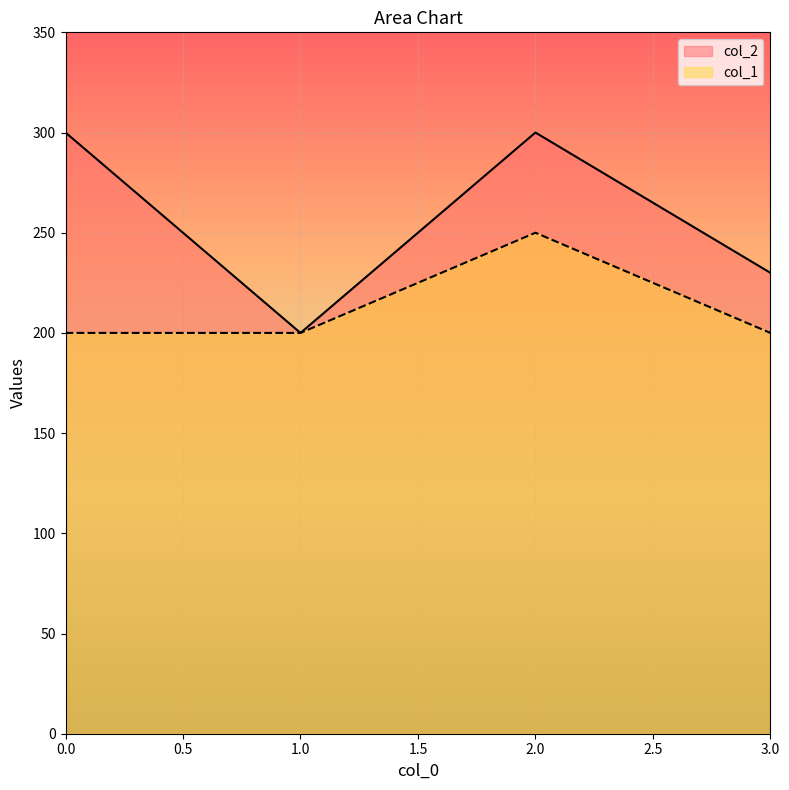

What is the maximum value for col_1?

250